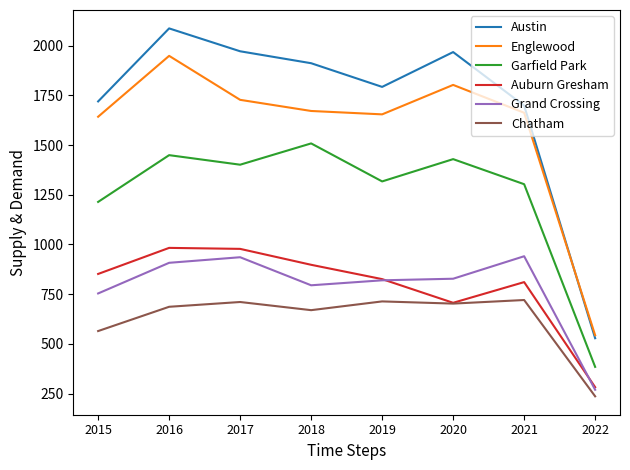

Does the chart have visible grid lines?

No